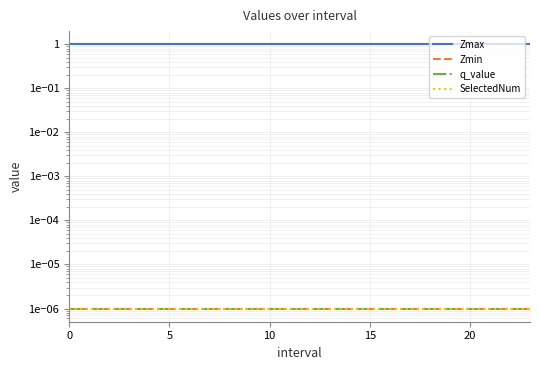

Rank the series at 18 from highest to lowest value.

Zmax, Zmin, q_value, SelectedNum